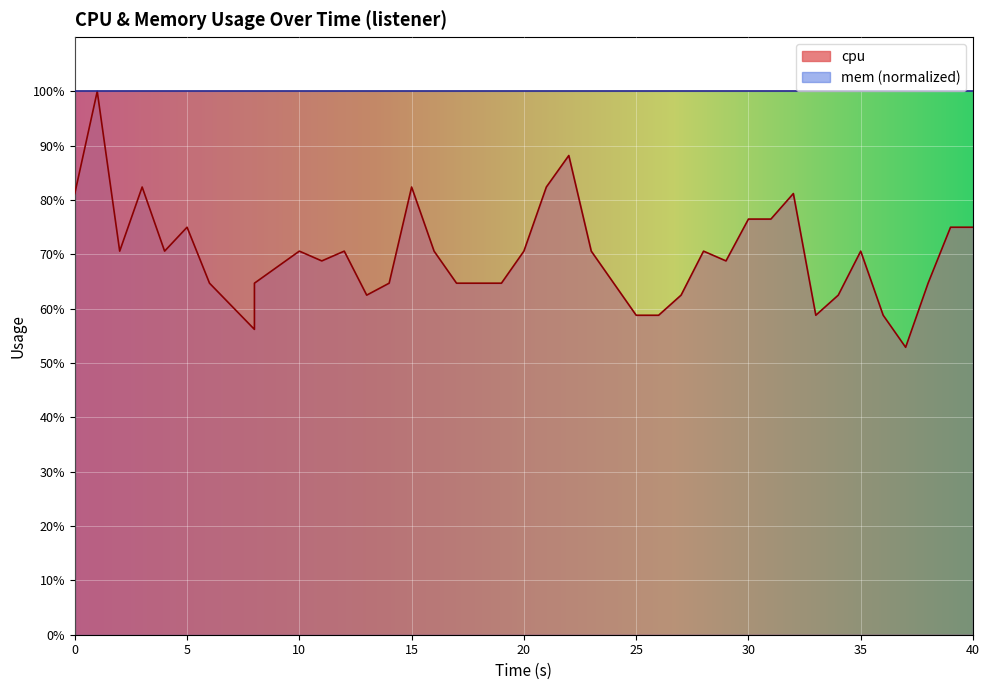

Which category has the highest value across all series?

5